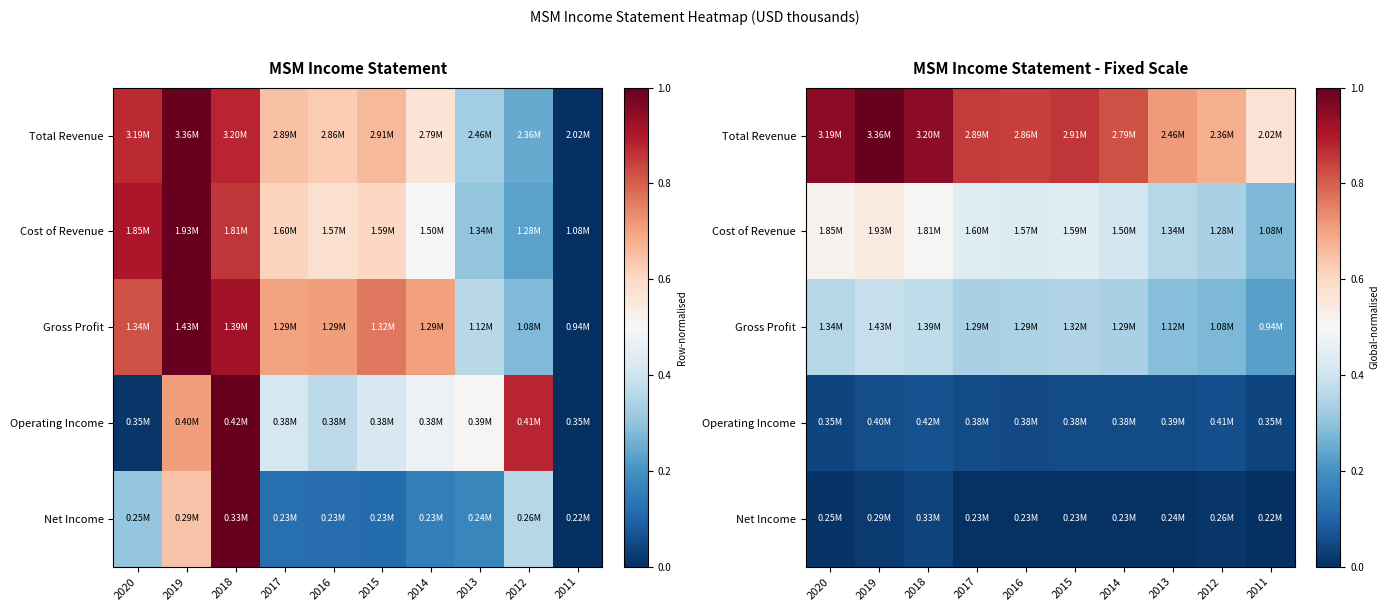

At which label does Cost of Revenue reach its peak?

2019